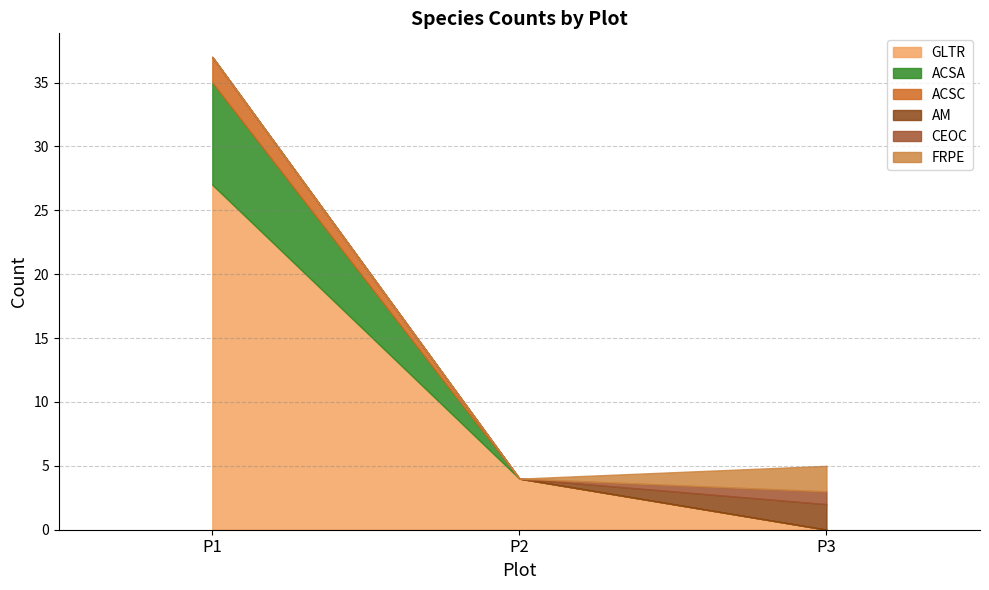

What is the value of the CEOC point at the 3rd from the left?

1